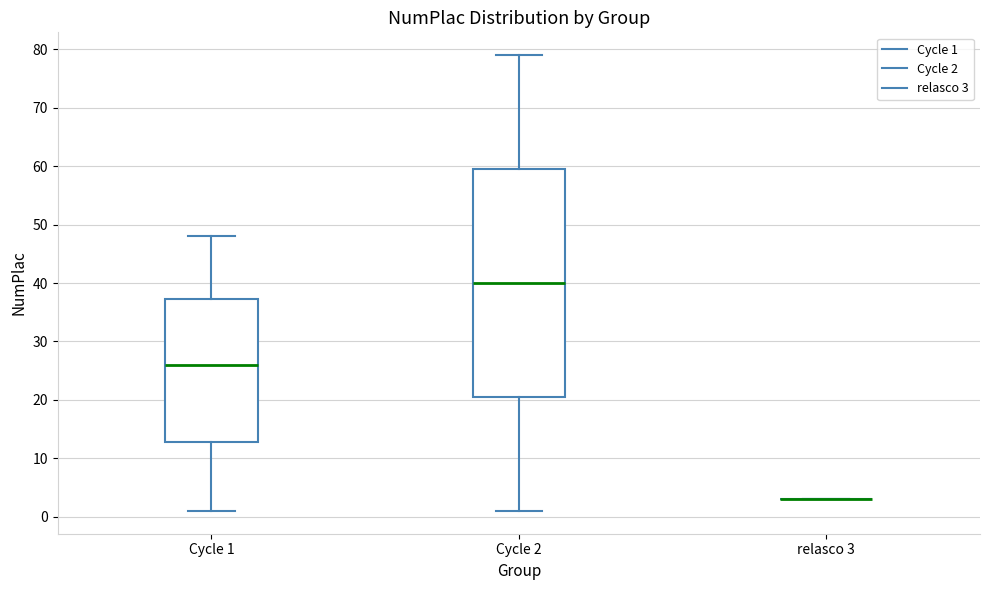

Which box is the tallest, from its lower edge to its upper edge?

Cycle 2